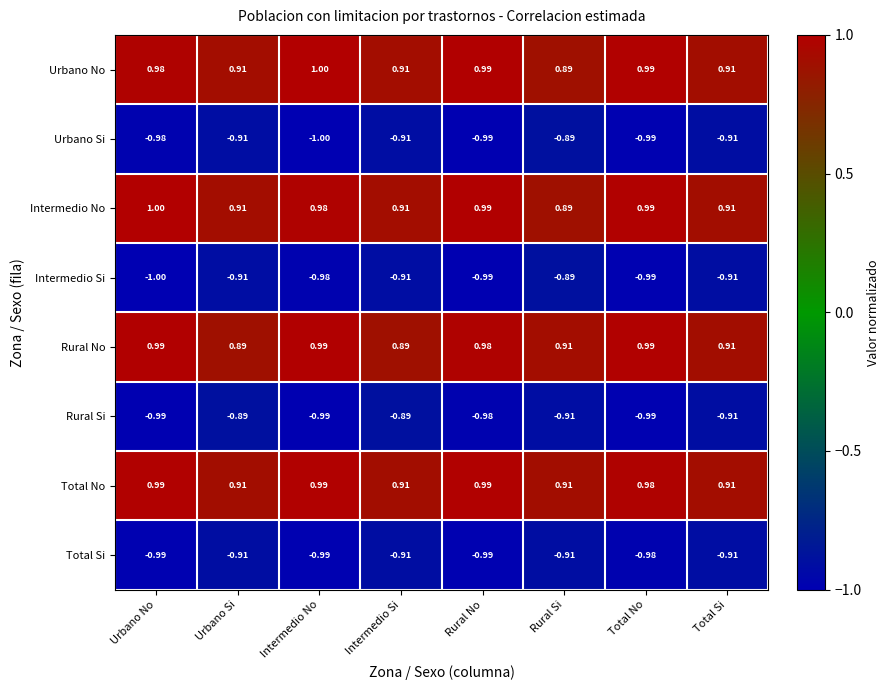

Where is Intermedio Si nearest to the value 0?

Rural Si